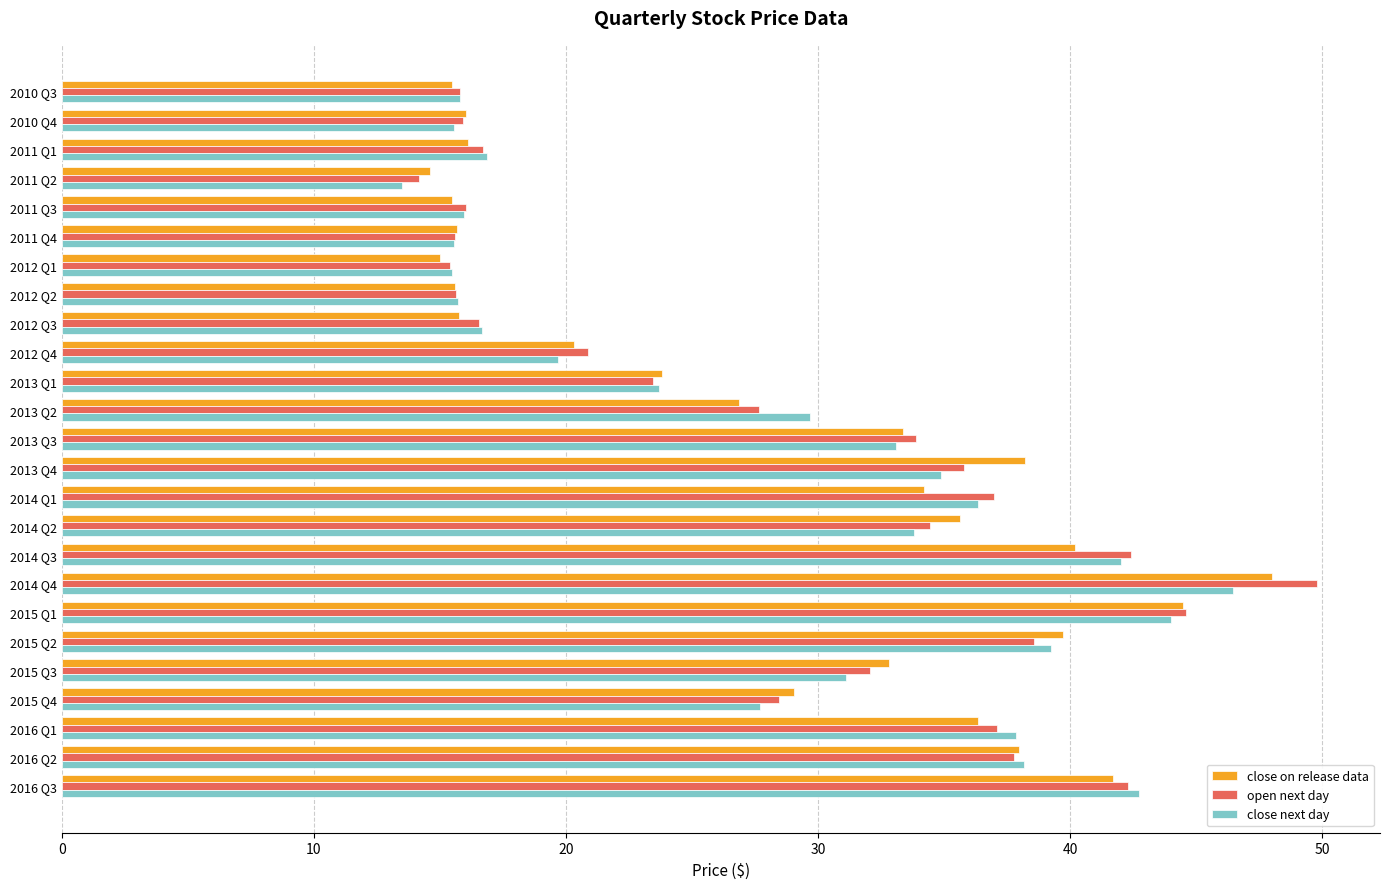

At which category is the sum across all series the highest?

2014 Q4